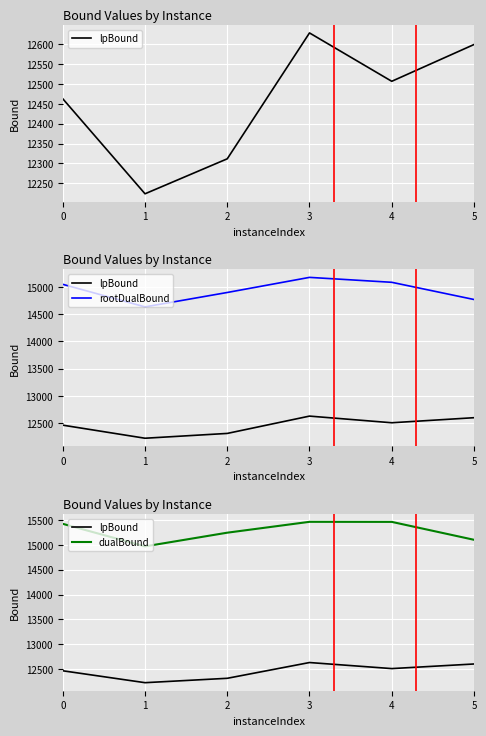

At which label is dualBound closest to 15217?

2